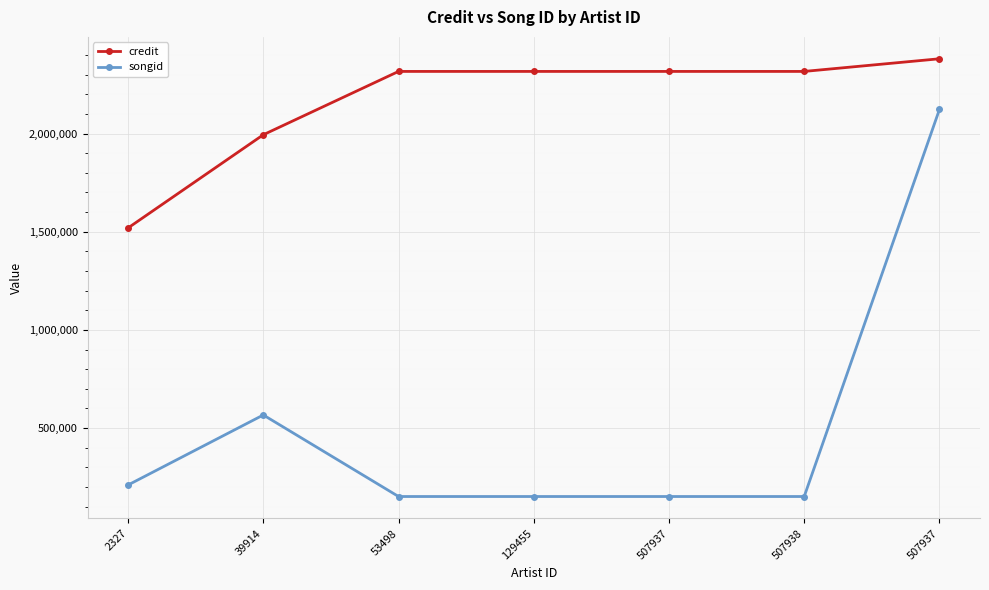

Reading left to right, list all the values displayed in this chart.

credit: 1519325	1993805	2316204	2316204	2316204	2316204	2380597
songid: 210552	566973	151789	151789	151789	151789	2122385